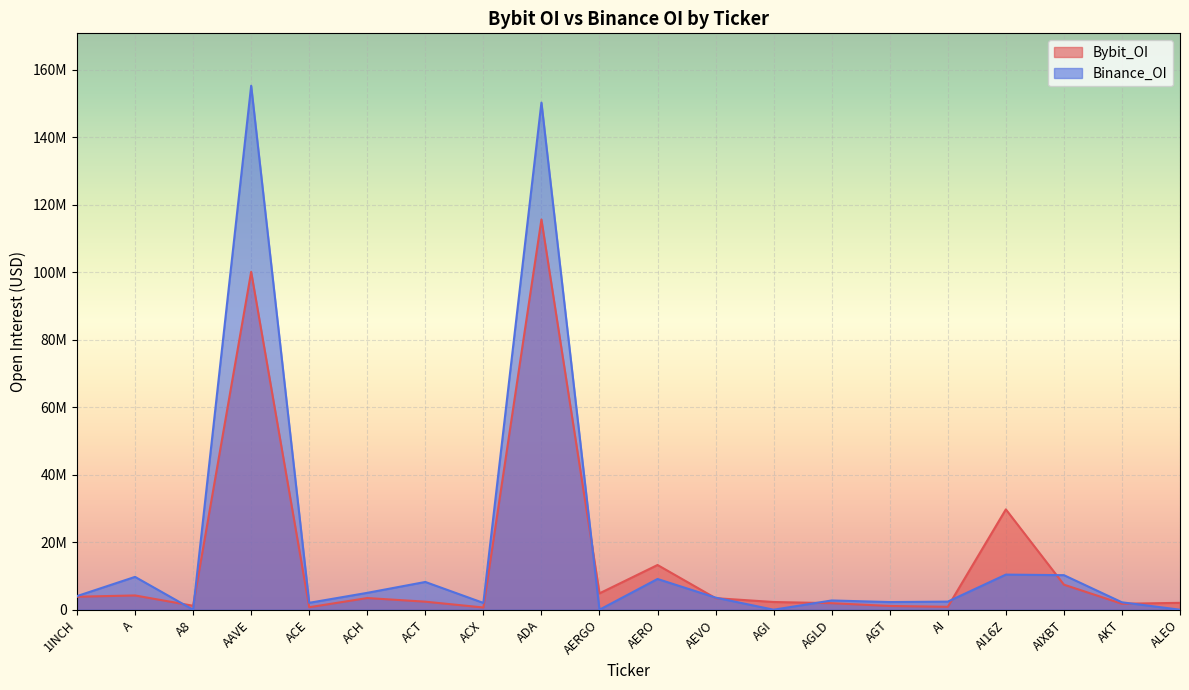

At which category is the sum across all series the highest?

ADA